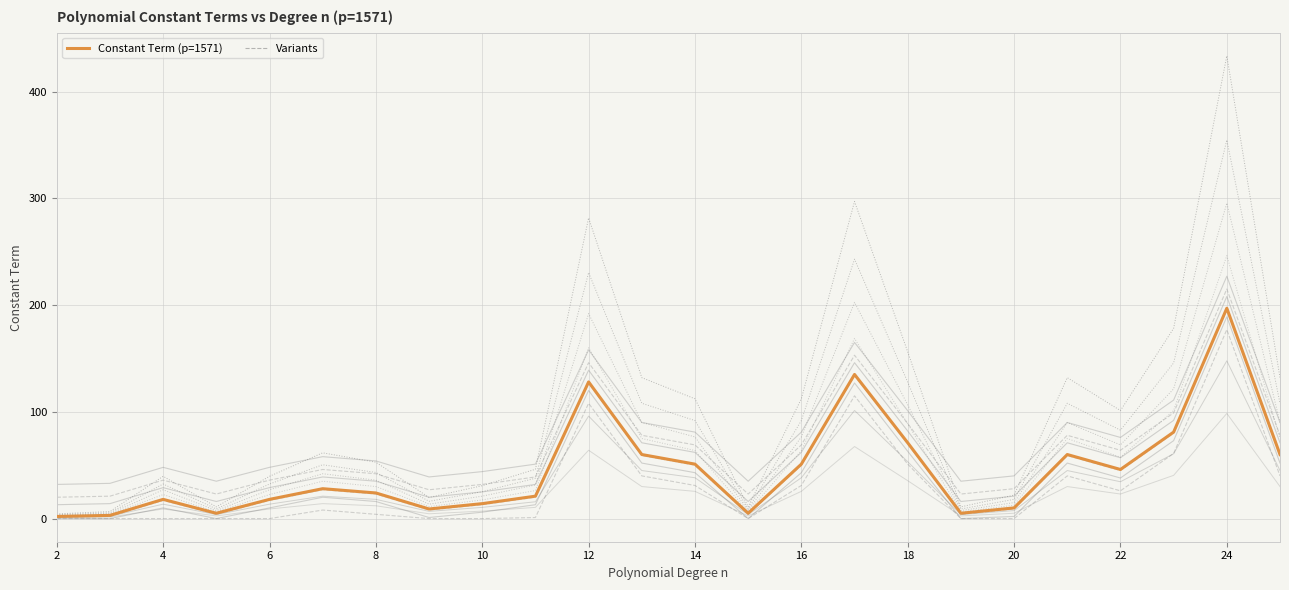

True or false: there are more than 2 points higher than both neighbors.

True